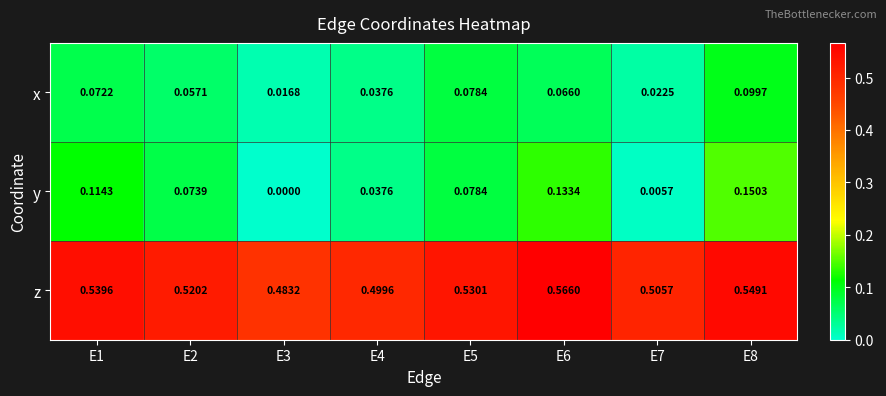

List the series in order of their peak value, highest first.

z, y, x